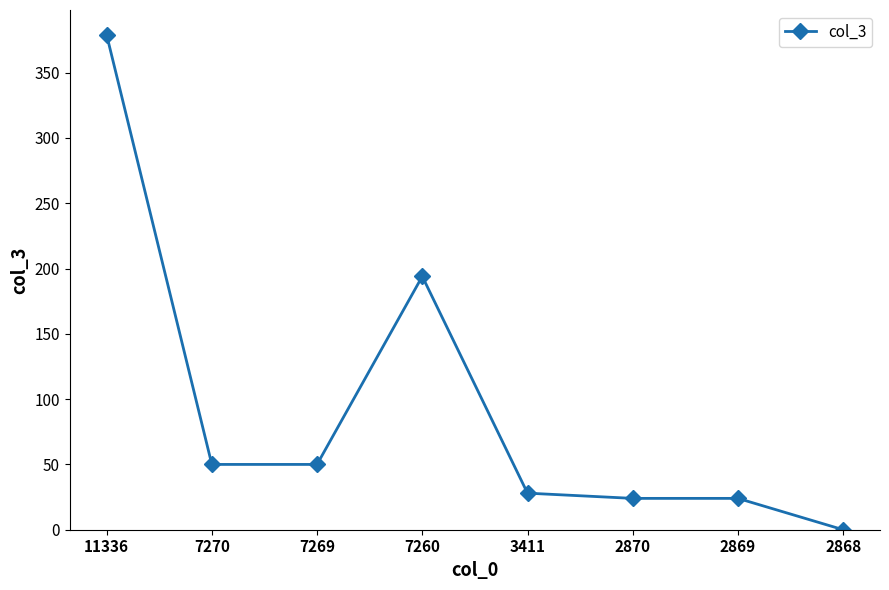

Count the number of data series in this chart.

1